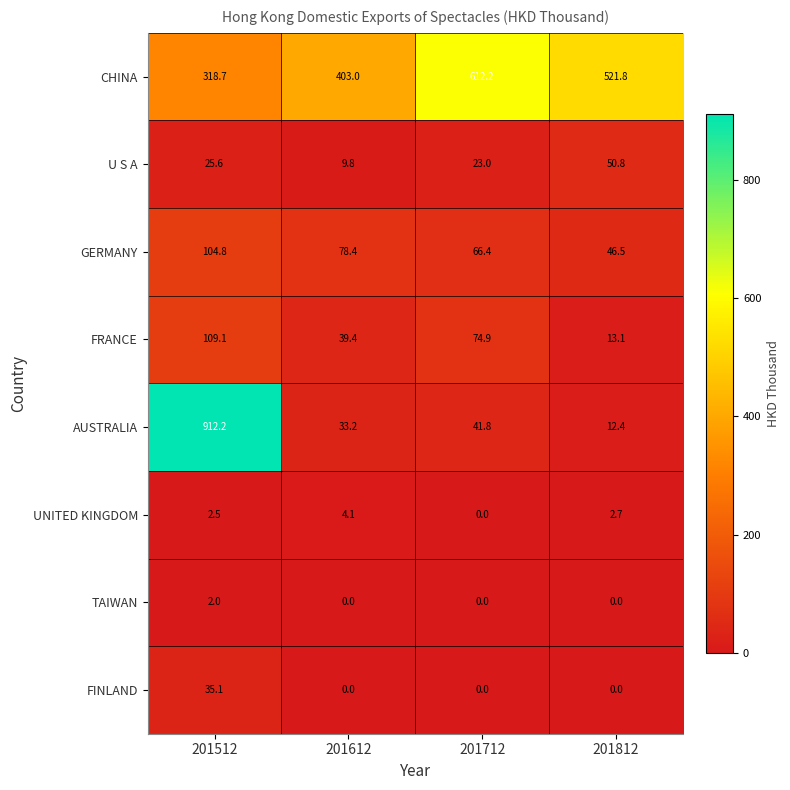

How many categories are shown in the chart?

4